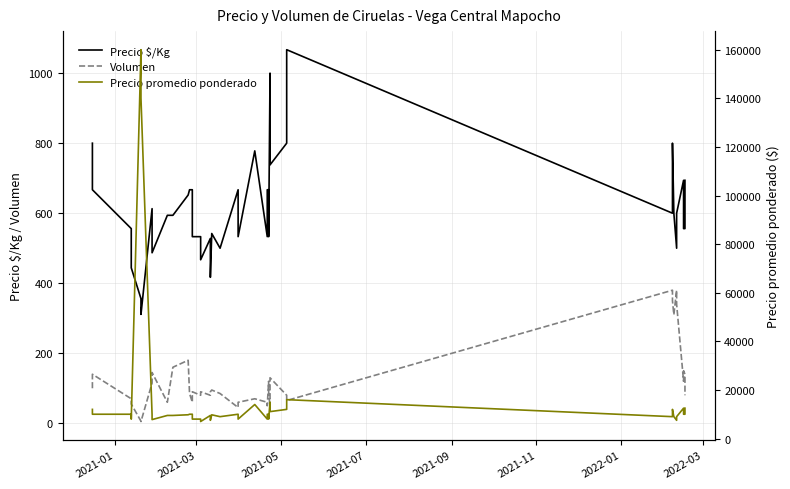

What is the average value of the Precio promedio ponderado series?

16968